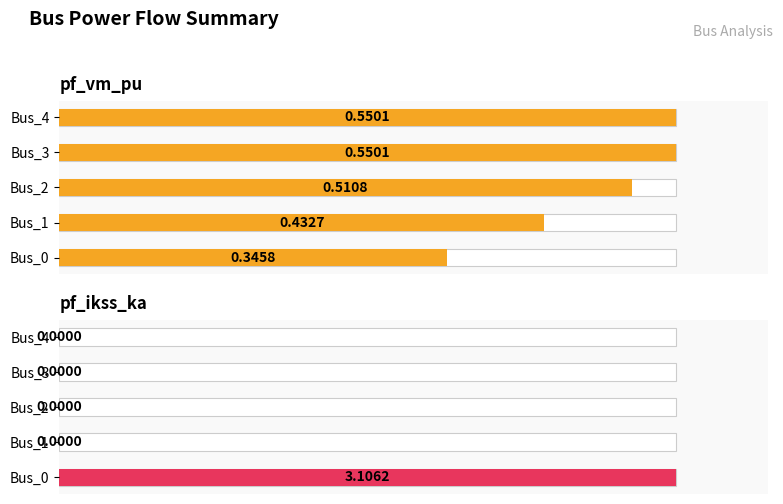

What are all the series names shown in the legend?

pf_vm_pu, pf_ikss_ka